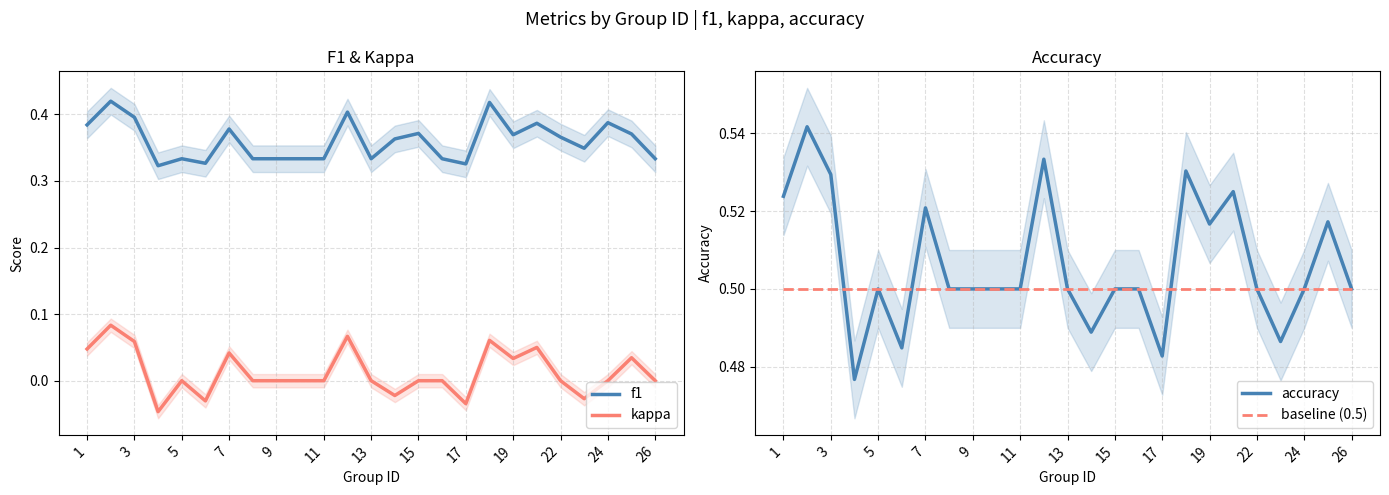

Which series has the largest total across all categories?

accuracy